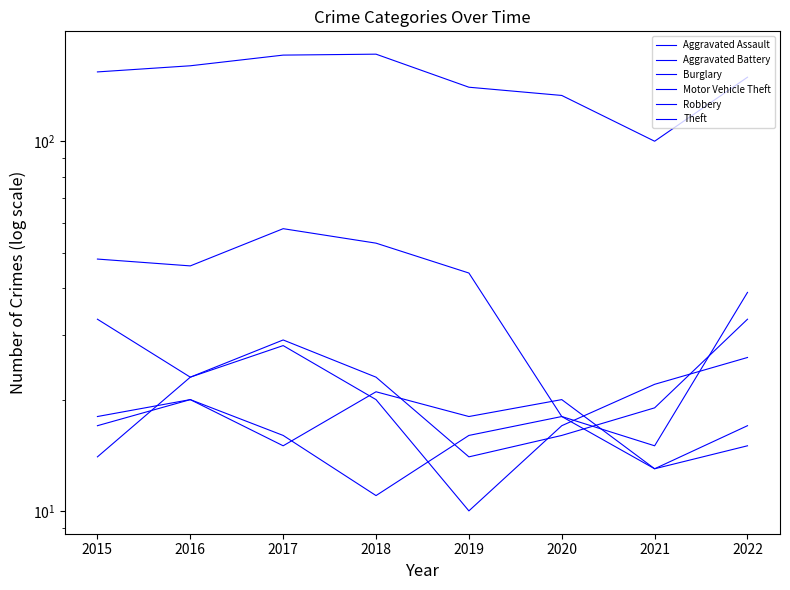

The Robbery series shows 8 at 2020. True or false?

False